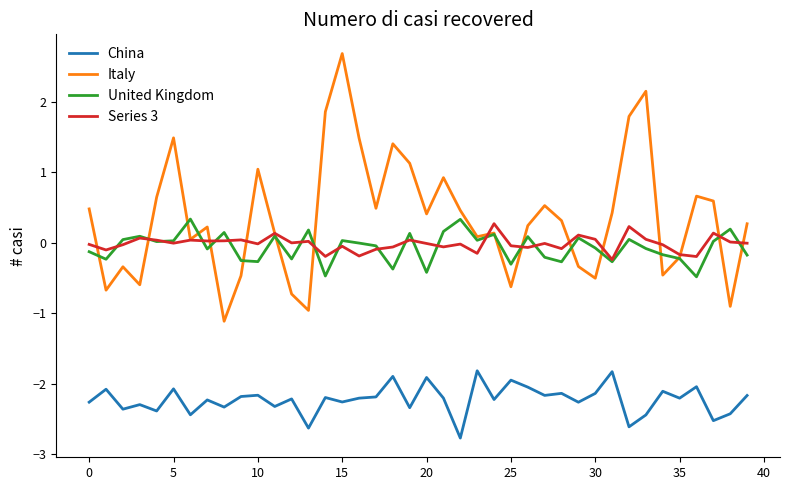

True or false: China and Italy cross at least once.

False